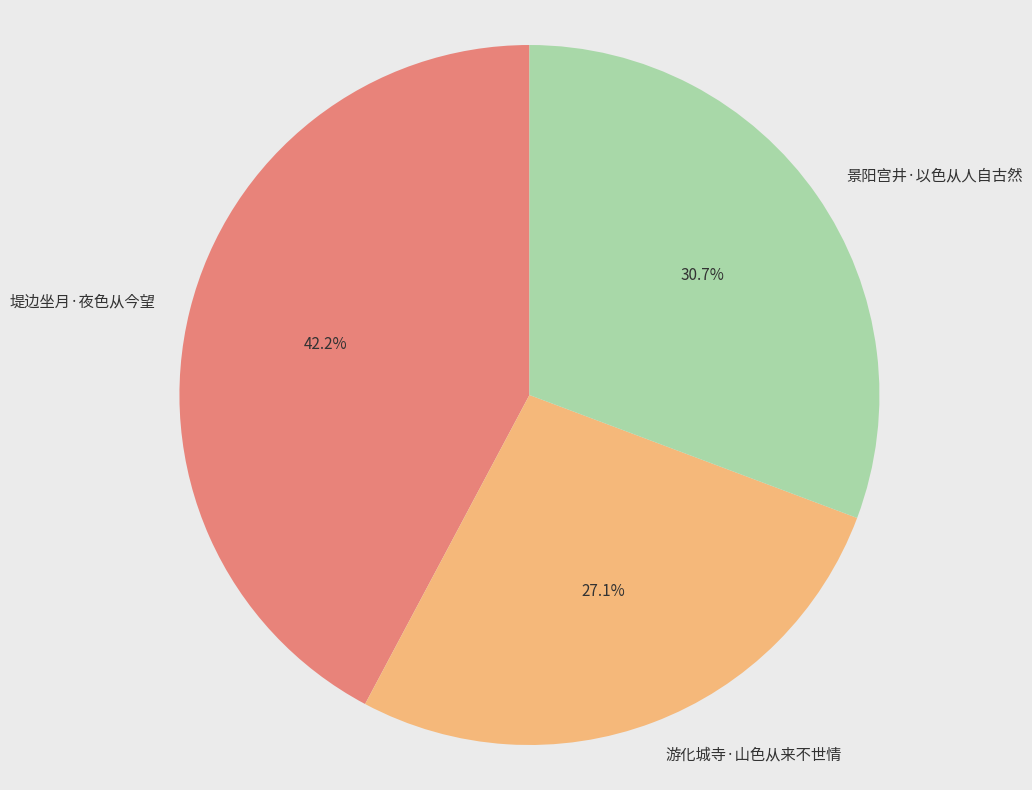

True or false: 景阳宫井·以色从人自古然 accounts for 31% of the total.

True